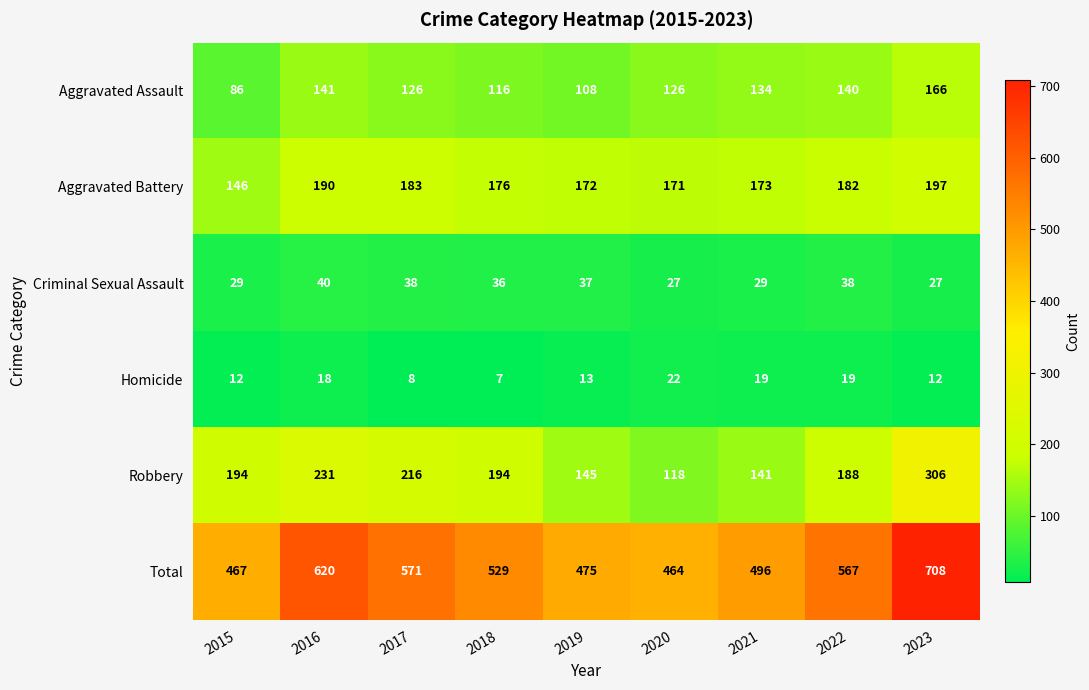

What is the minimum value shown in the chart?

7